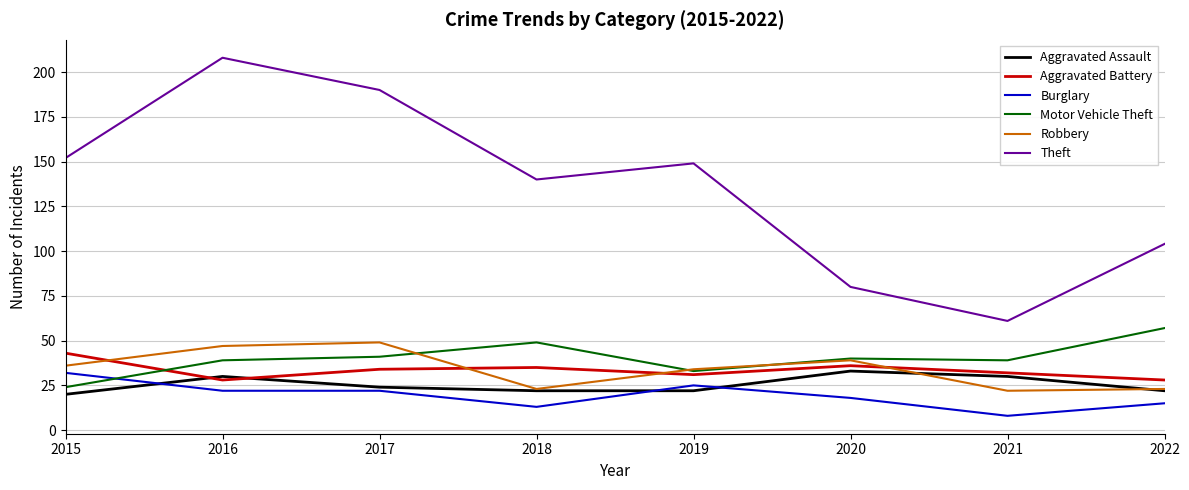

Which category has the lowest value across all series?

2021